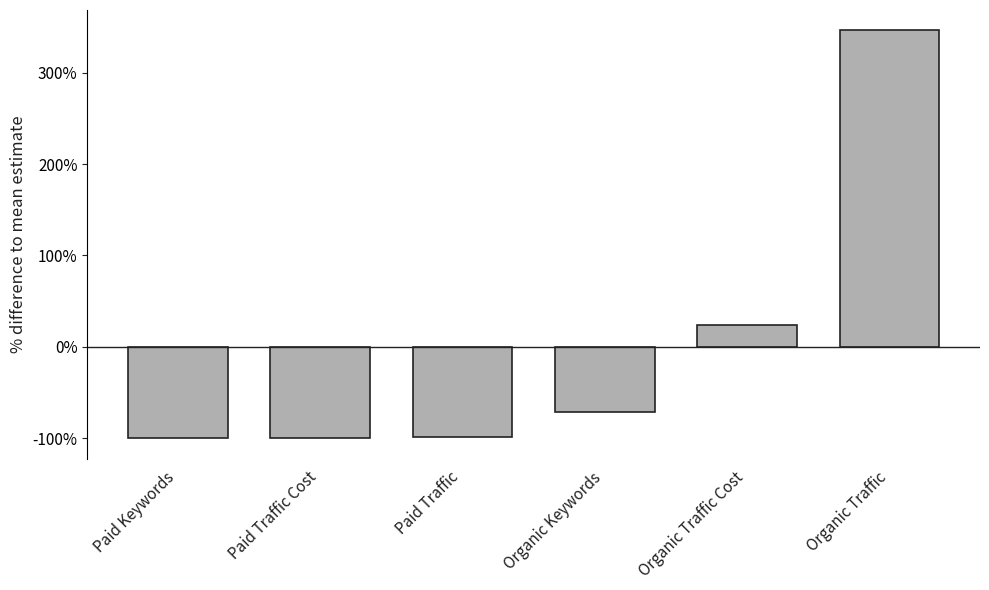

What is the change in value from Paid Traffic Cost to Organic Keywords?

+28.4